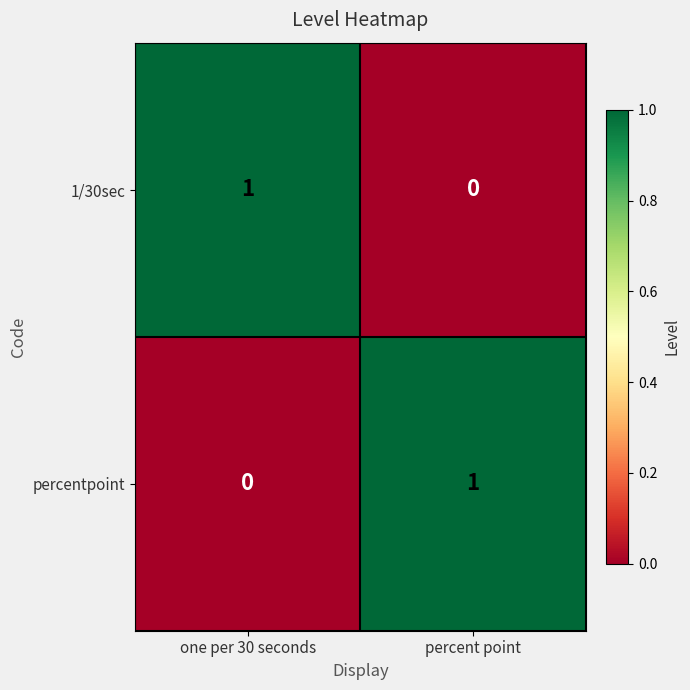

What is the greatest value displayed?

1